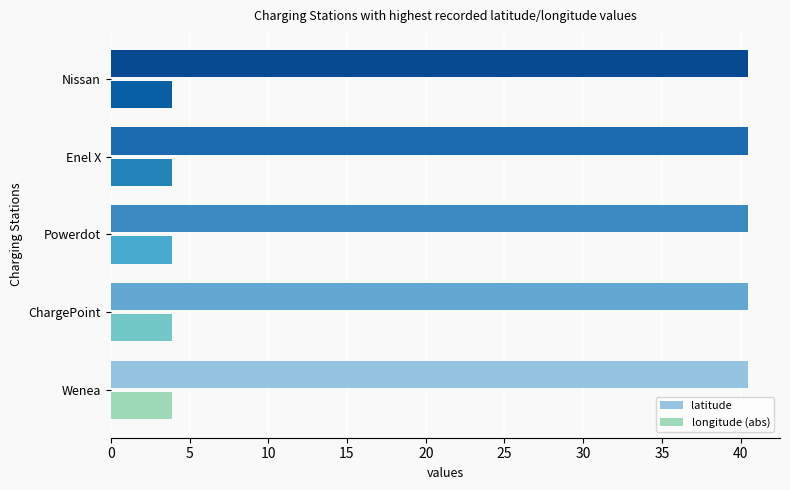

True or false: longitude (abs) has a value of 6.0 at Wenea.

False